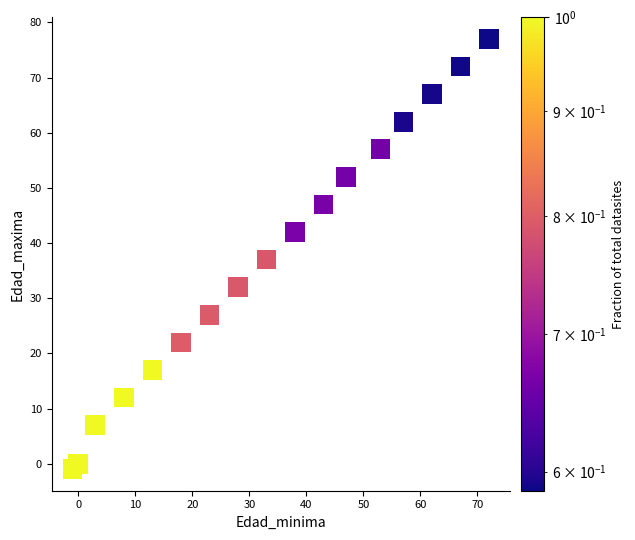

What Y value in the scatter plot is closest to 38?

37